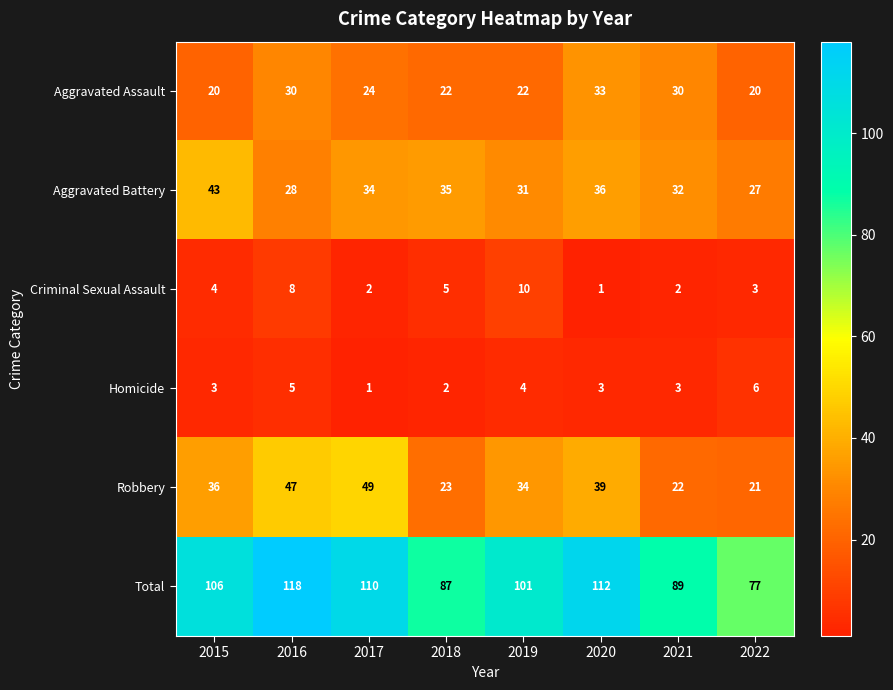

Which series has the largest range (max minus min)?

Total